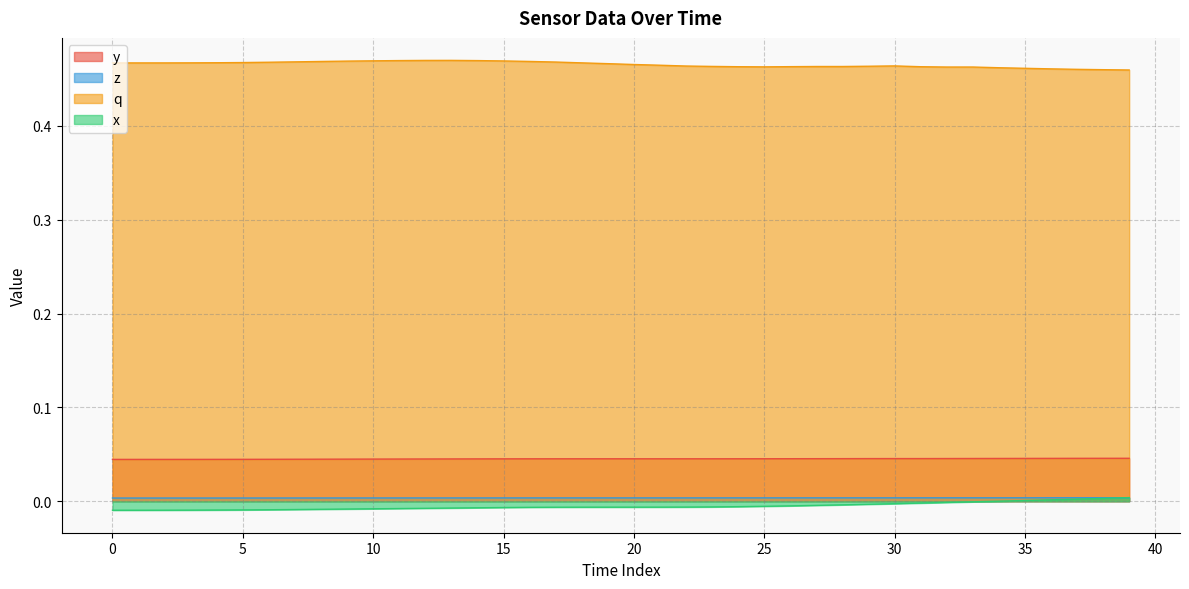

Reading left to right, transcribe all the data shown in this chart.

y: 0.0	0.0	0.0	0.0	0.0	0.0	0.0	0.0	0.0	0.0	0.0	0.0	0.0	0.0	0.0	0.0	0.0	0.0	0.0	0.0	0.0	0.0	0.0	0.0	0.0	0.0	0.0	0.0	0.0	0.0	0.0	0.0	0.0	0.0	0.0	0.0	0.0	0.0	0.0	0.0
z: 0.0	0.0	0.0	0.0	0.0	0.0	0.0	0.0	0.0	0.0	0.0	0.0	0.0	0.0	0.0	0.0	0.0	0.0	0.0	0.0	0.0	0.0	0.0	0.0	0.0	0.0	0.0	0.0	0.0	0.0	0.0	0.0	0.0	0.0	0.0	0.0	0.0	0.0	0.0	0.0
q: 0.5	0.5	0.5	0.5	0.5	0.5	0.5	0.5	0.5	0.5	0.5	0.5	0.5	0.5	0.5	0.5	0.5	0.5	0.5	0.5	0.5	0.5	0.5	0.5	0.5	0.5	0.5	0.5	0.5	0.5	0.5	0.5	0.5	0.5	0.5	0.5	0.5	0.5	0.5	0.5
x: -0.0	-0.0	-0.0	-0.0	-0.0	-0.0	-0.0	-0.0	-0.0	-0.0	-0.0	-0.0	-0.0	-0.0	-0.0	-0.0	-0.0	-0.0	-0.0	-0.0	-0.0	-0.0	-0.0	-0.0	-0.0	-0.0	-0.0	-0.0	-0.0	-0.0	-0.0	-0.0	-0.0	-0.0	0.0	0.0	0.0	0.0	0.0	0.0